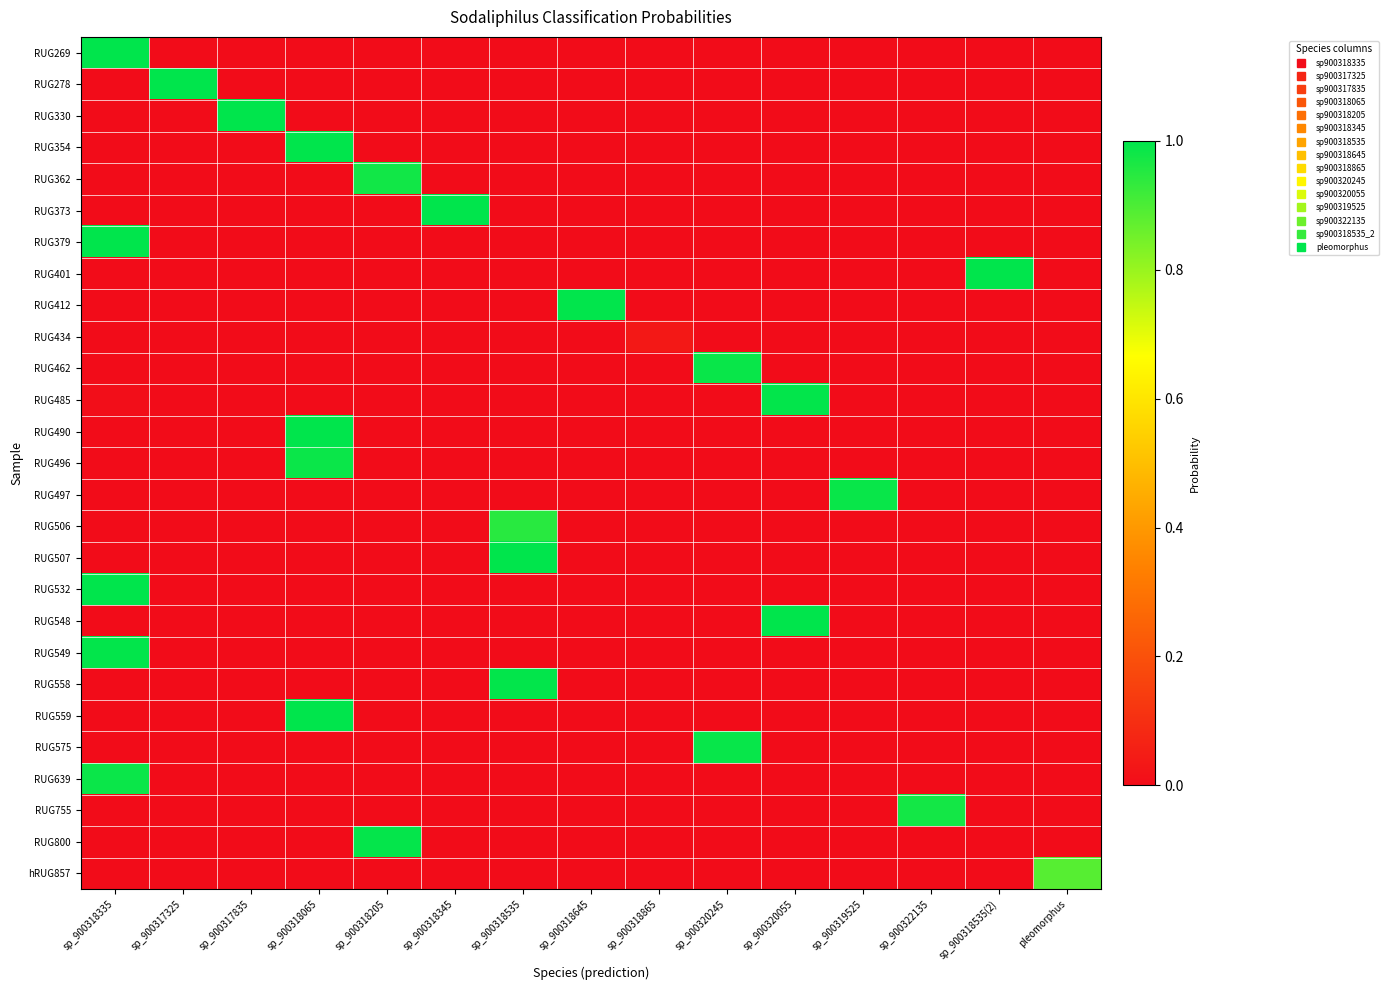

What is the spread (max minus min) of values at sp_900318205?

1.0